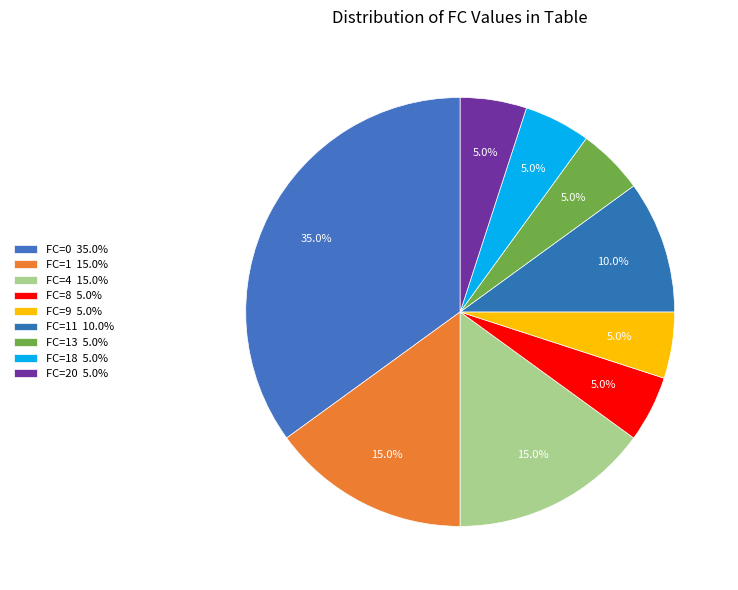

Rank the categories by value from lowest to highest.

FC=8, FC=9, FC=13, FC=18, FC=20, FC=11, FC=1, FC=4, FC=0